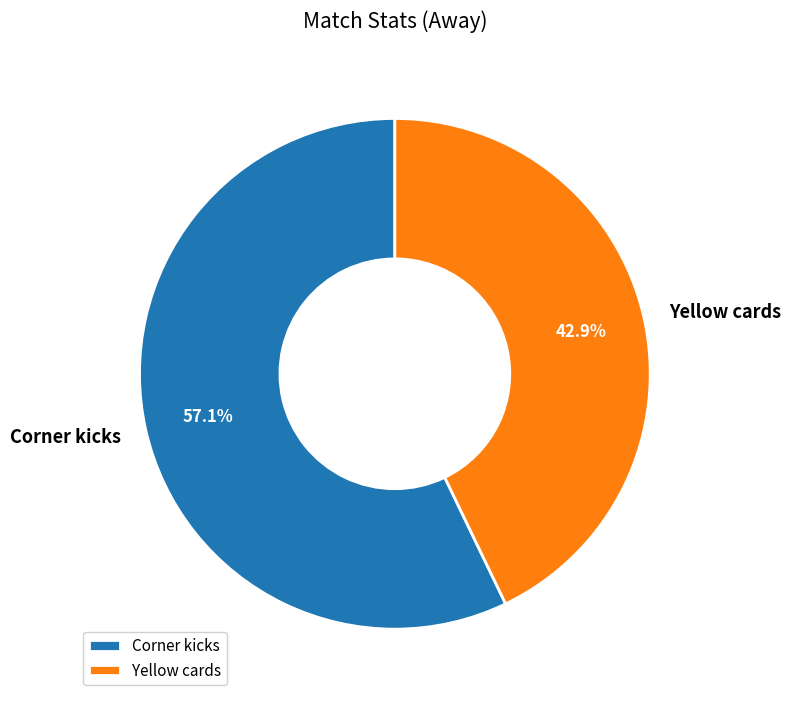

Which has a higher value, Corner kicks or Yellow cards?

Corner kicks